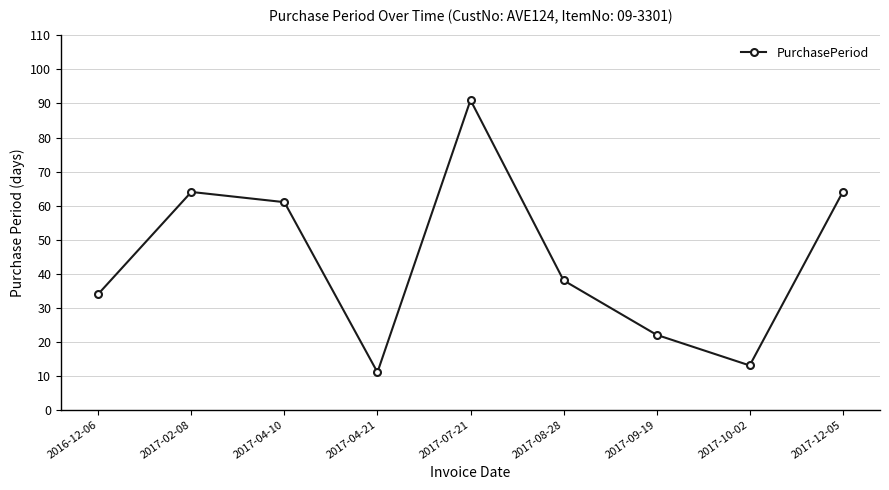

What is the smallest value displayed?

11